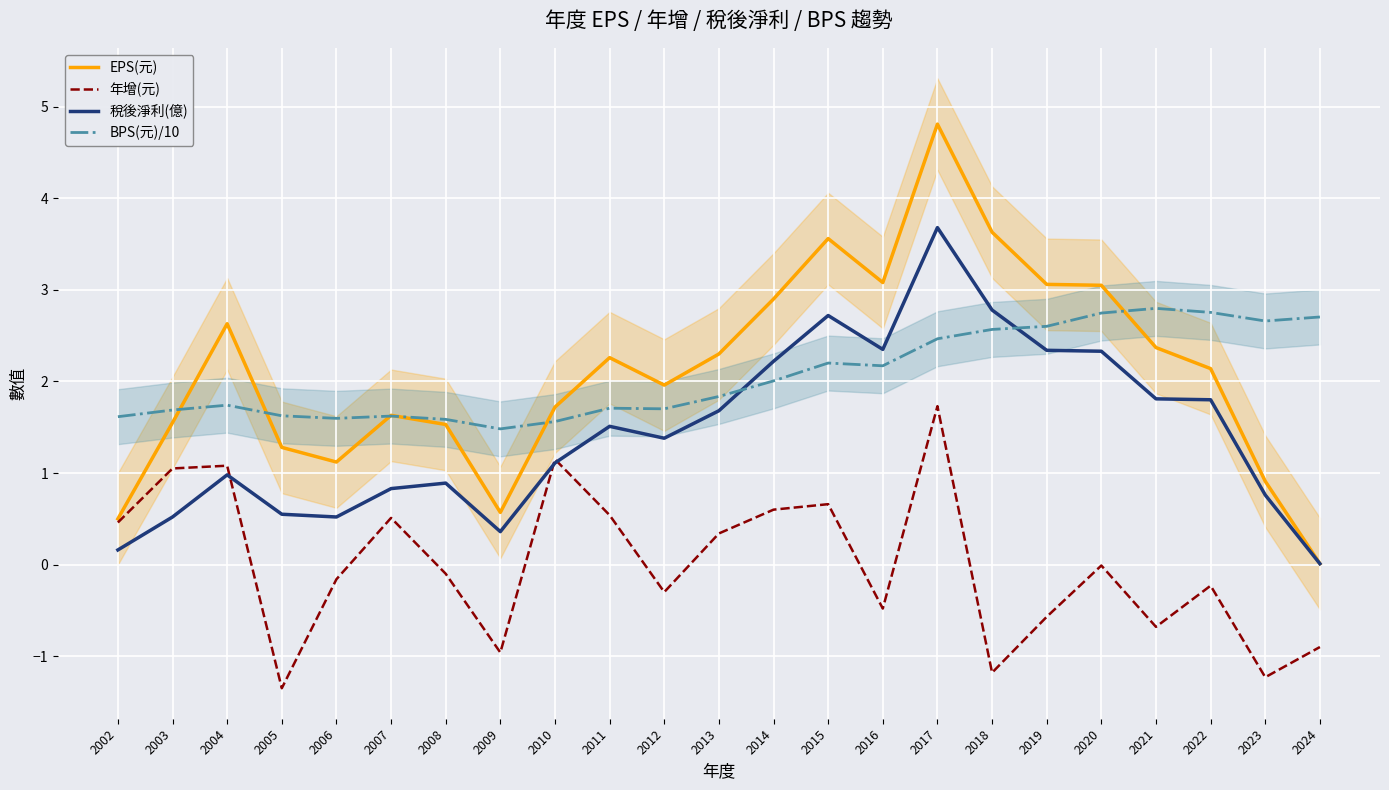

Does the chart display data point markers on the line(s)?

No